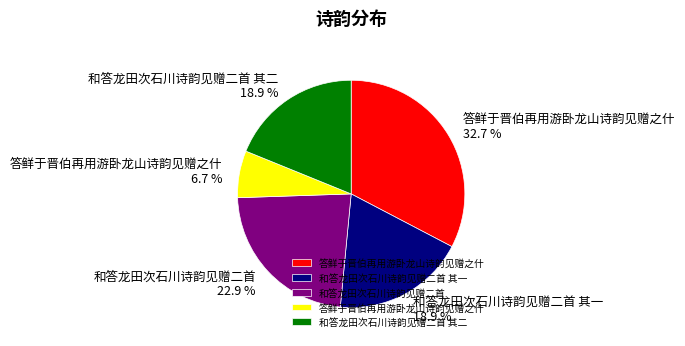

Is there a majority slice in this chart?

No